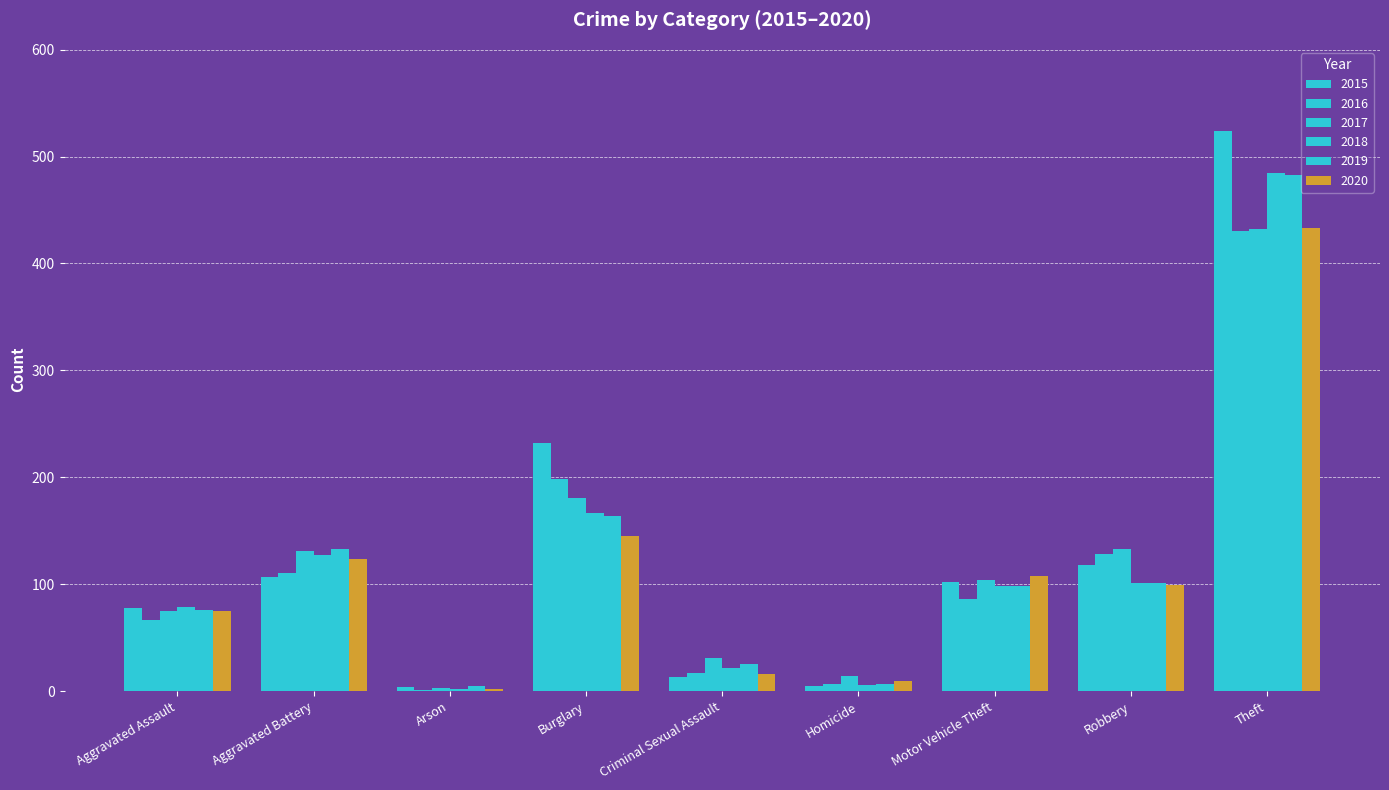

At how many categories does at least one series exceed 325?

1